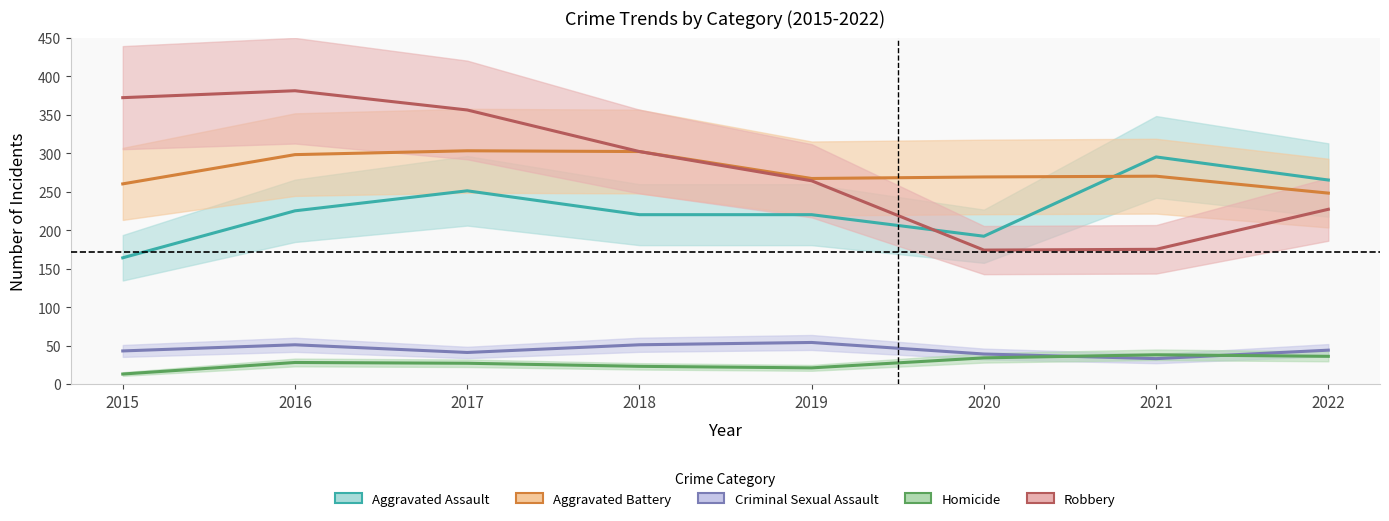

How many times do Aggravated Assault and Aggravated Battery cross each other?

1